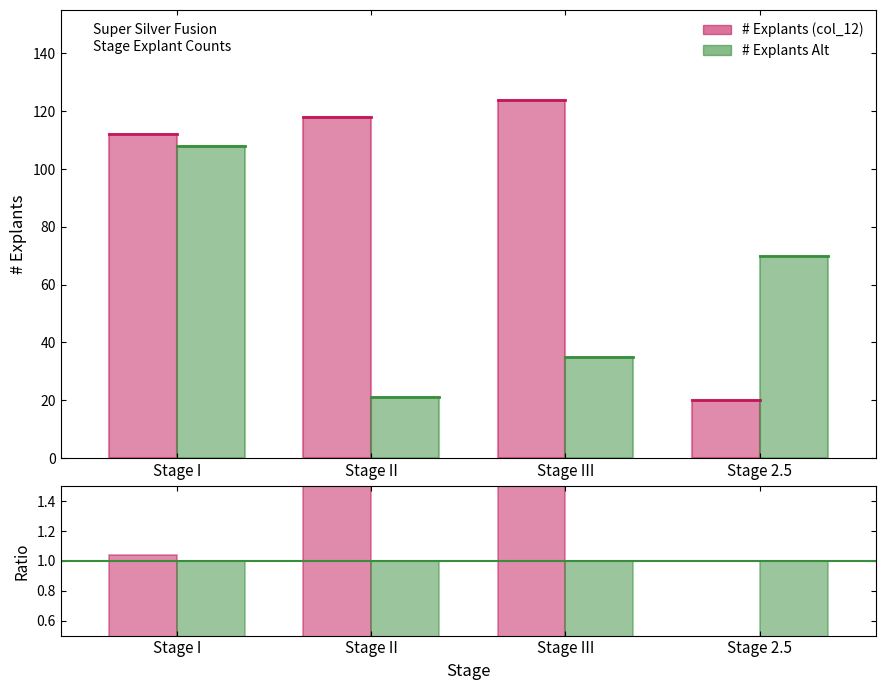

Which category has the highest value across all series?

Stage III